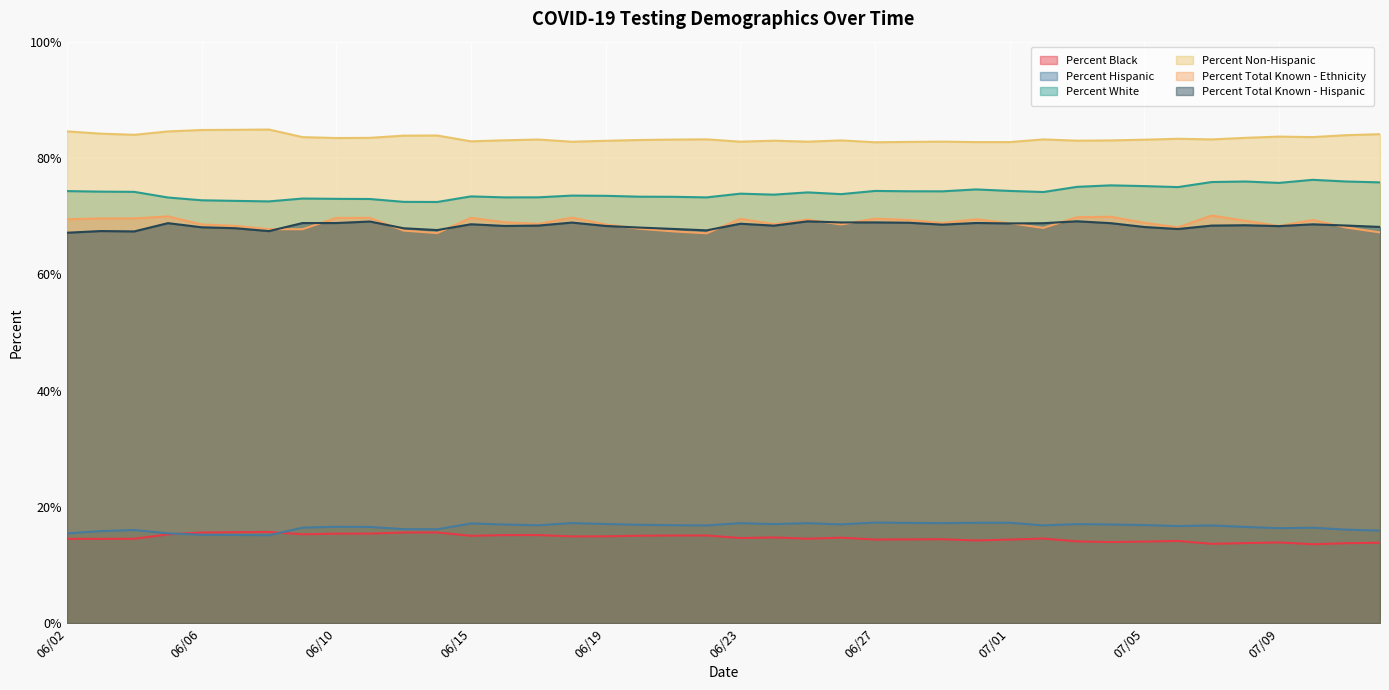

Read the Percent Hispanic value at 06/15.

17.1